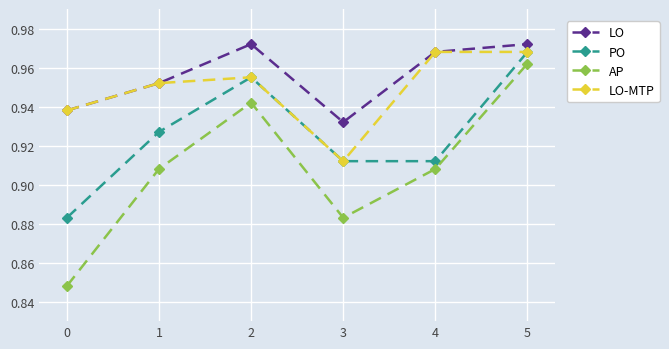

Which series has the widest spread of values?

AP